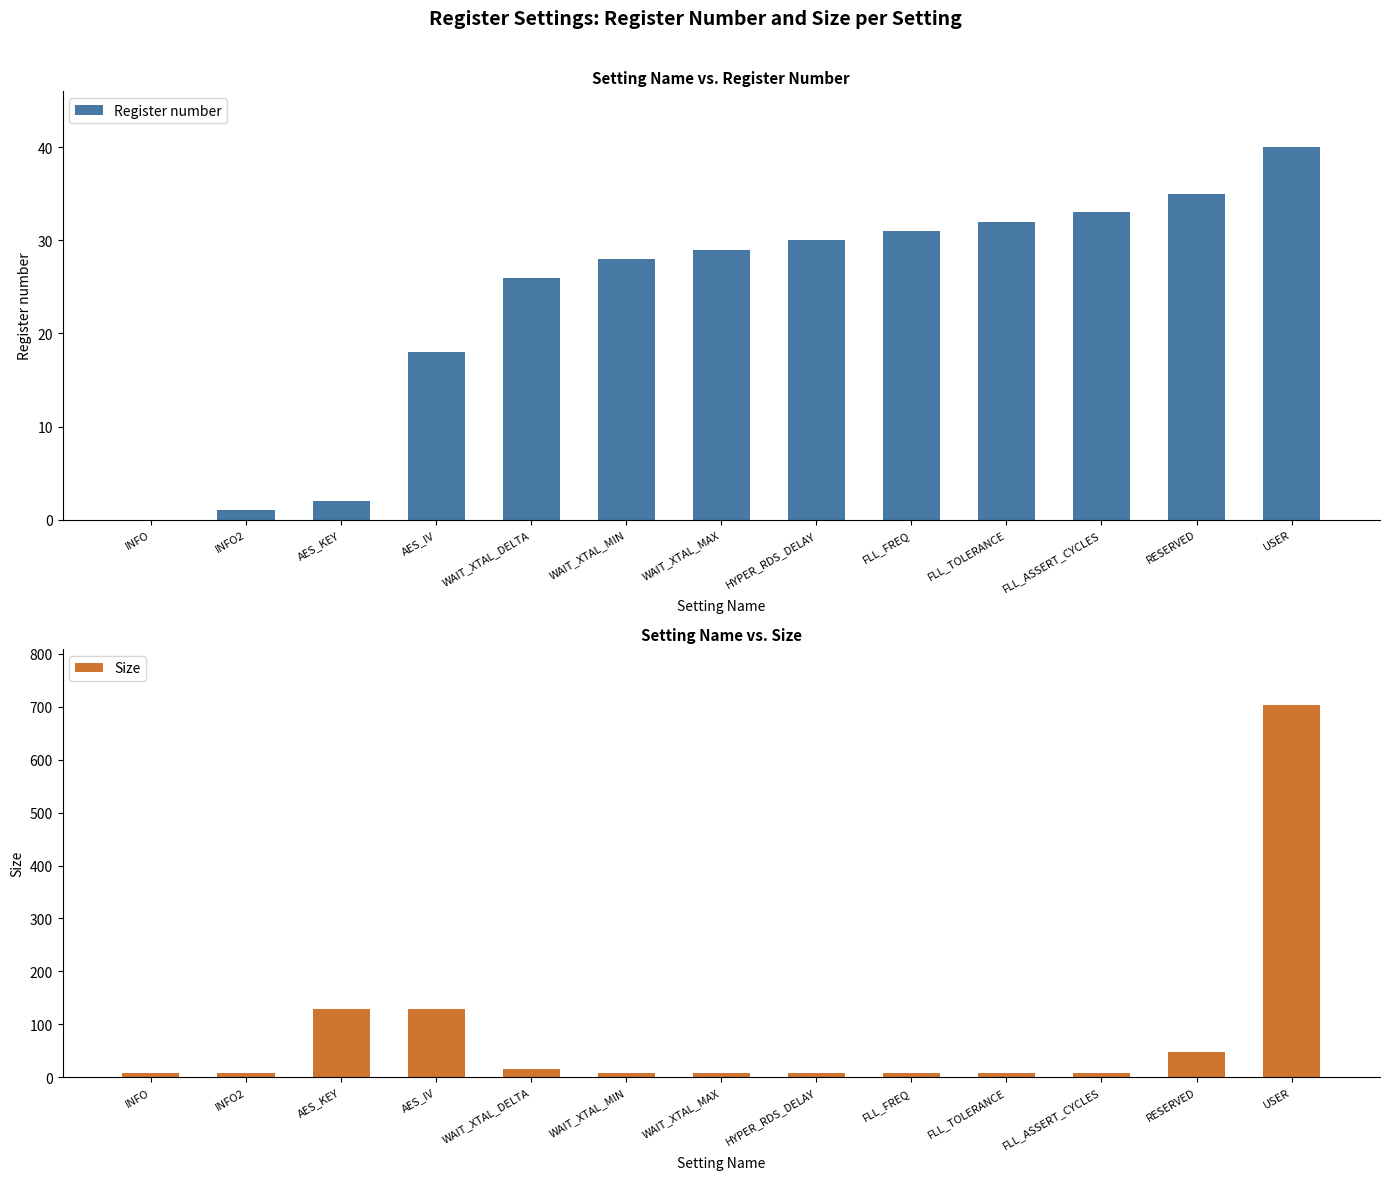

What is the label of the 9th bar from the right?

WAIT_XTAL_DELTA